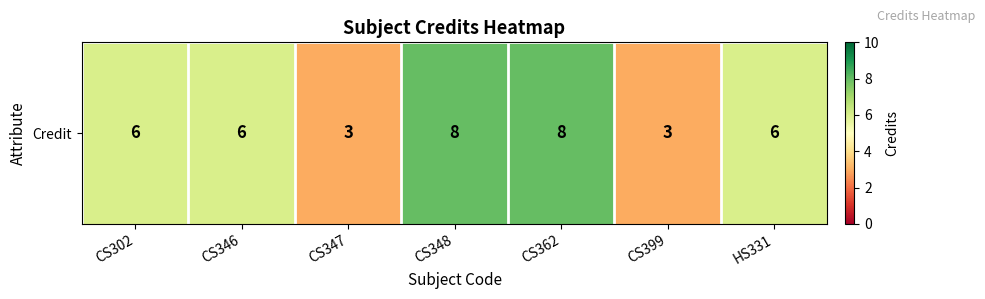

Which category has the lowest value across all series?

CS347